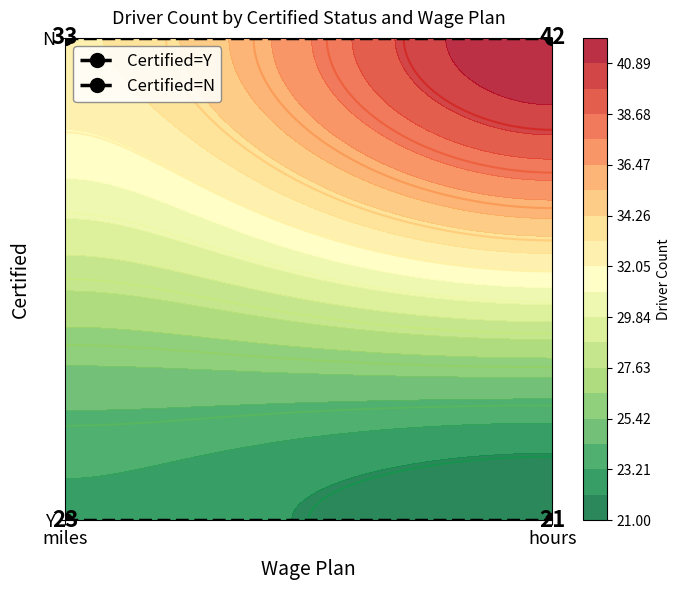

The Certified=Y series shows 0 at hours. True or false?

True